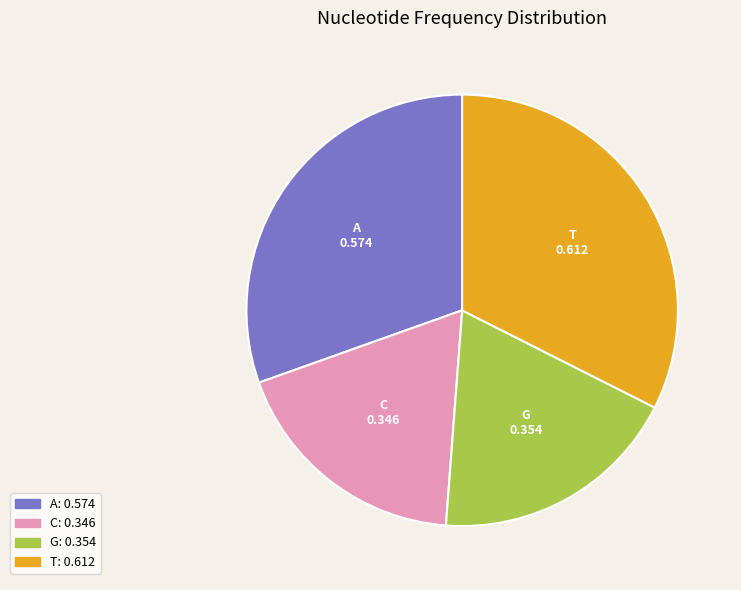

Does any single category account for the majority?

No